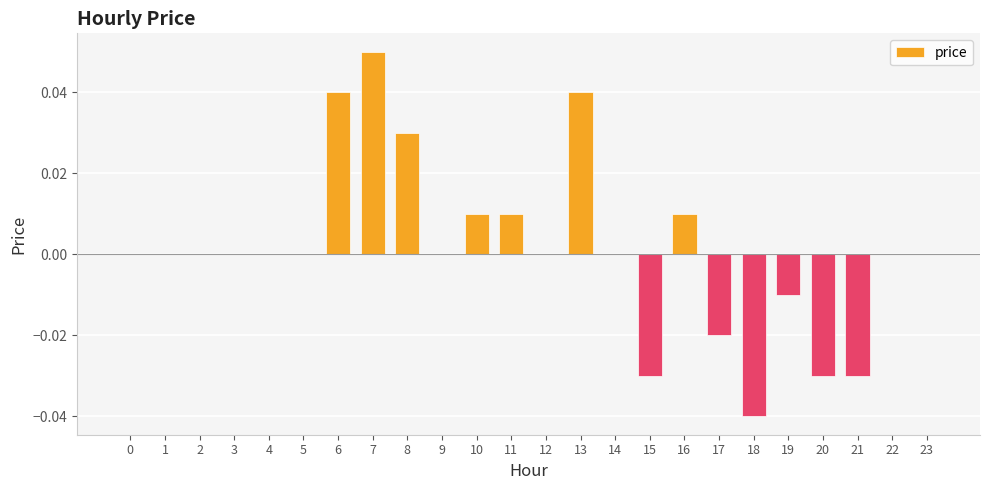

Which category has the highest value across all series?

7